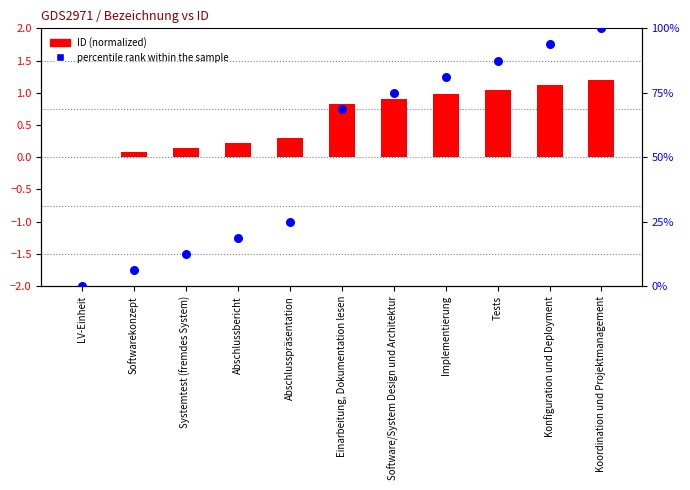

At which category is the sum across all series the highest?

Koordination und Projektmanagement